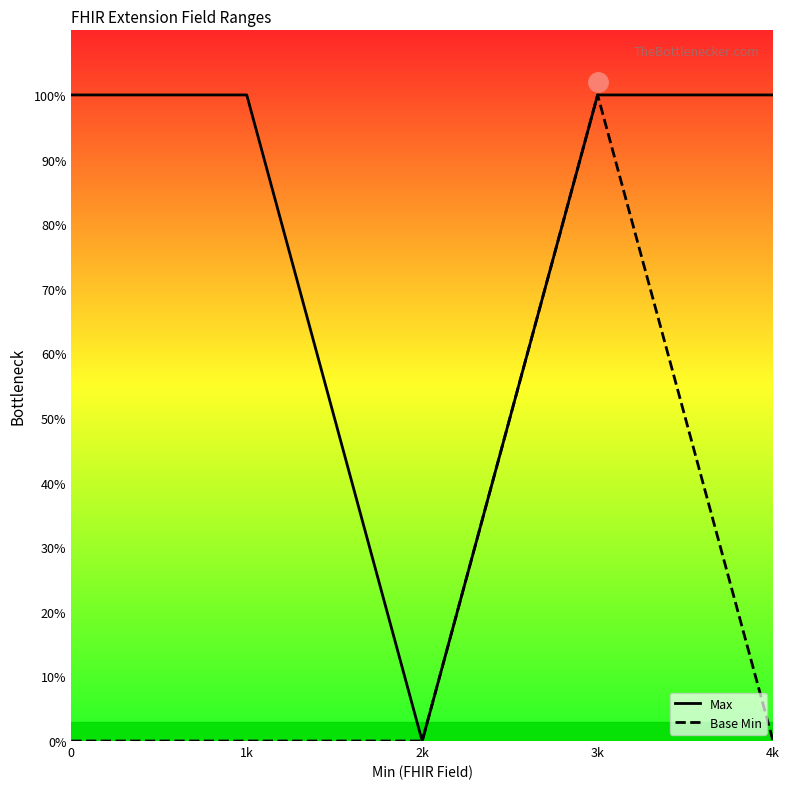

What is the sum of the Max values at 3k and 2k?

1